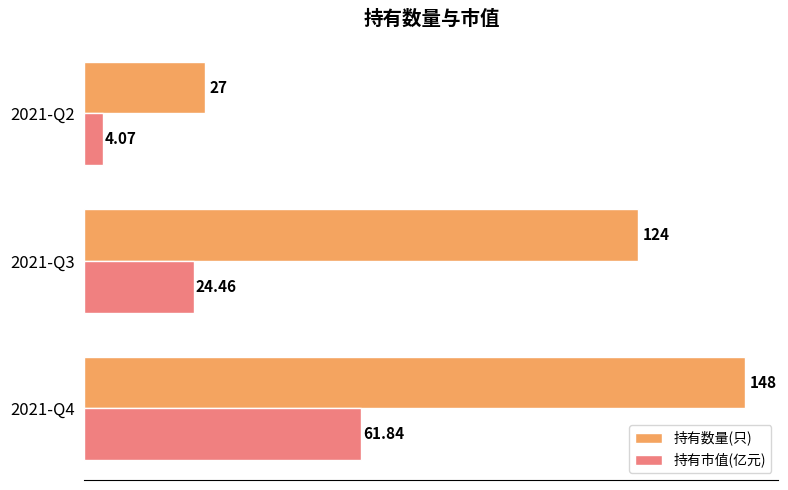

What is the average value of the 持有数量(只) series?

99.7